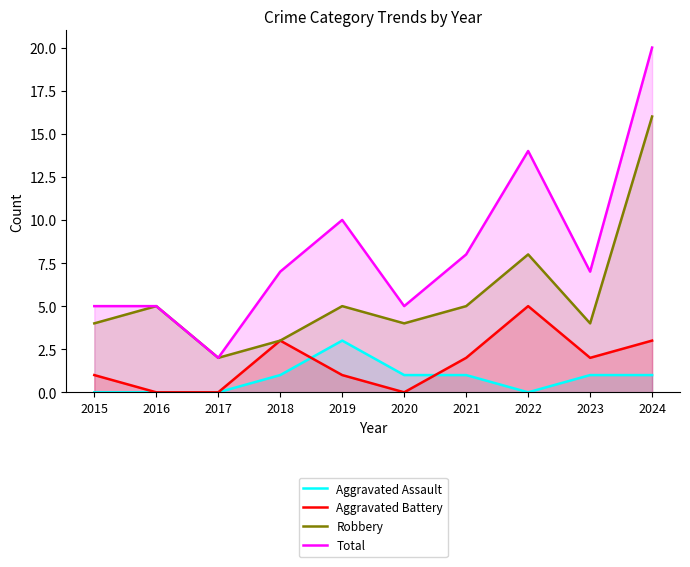

True or false: Aggravated Assault and Total cross at least once.

False